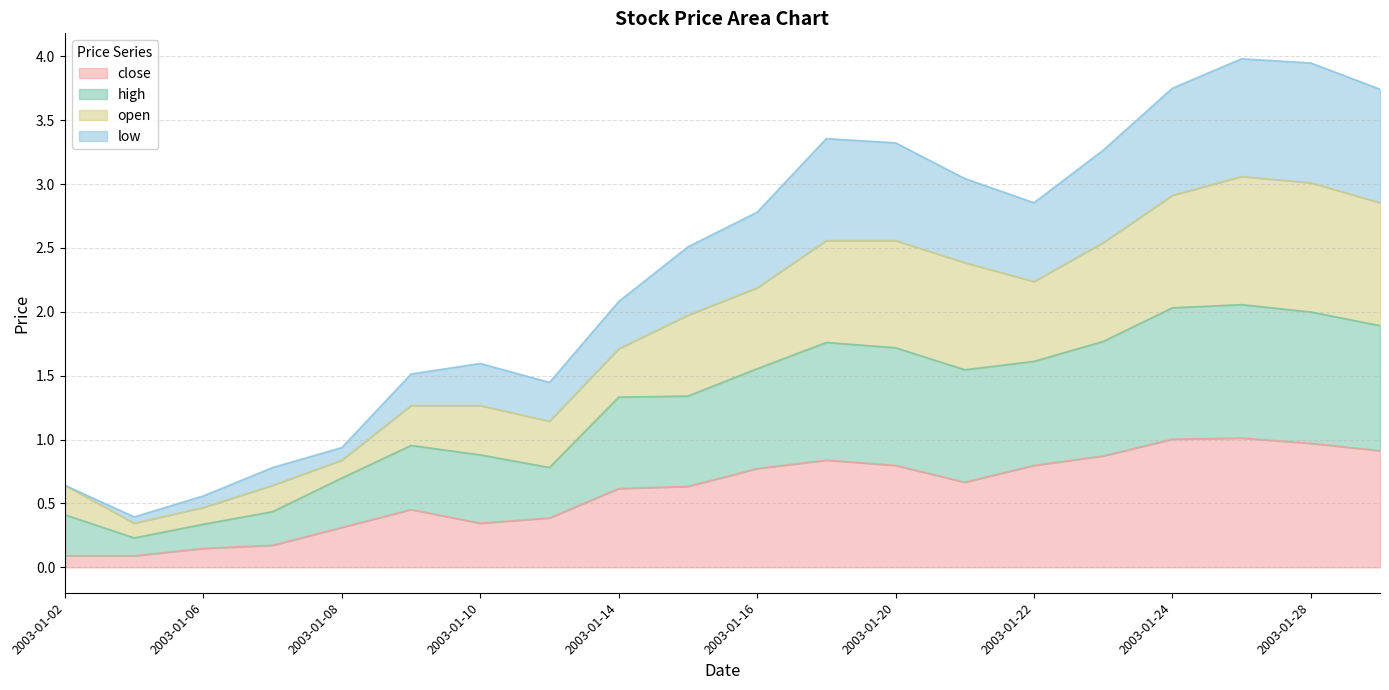

List the series in order of their peak value, lowest first.

close, high, low, open